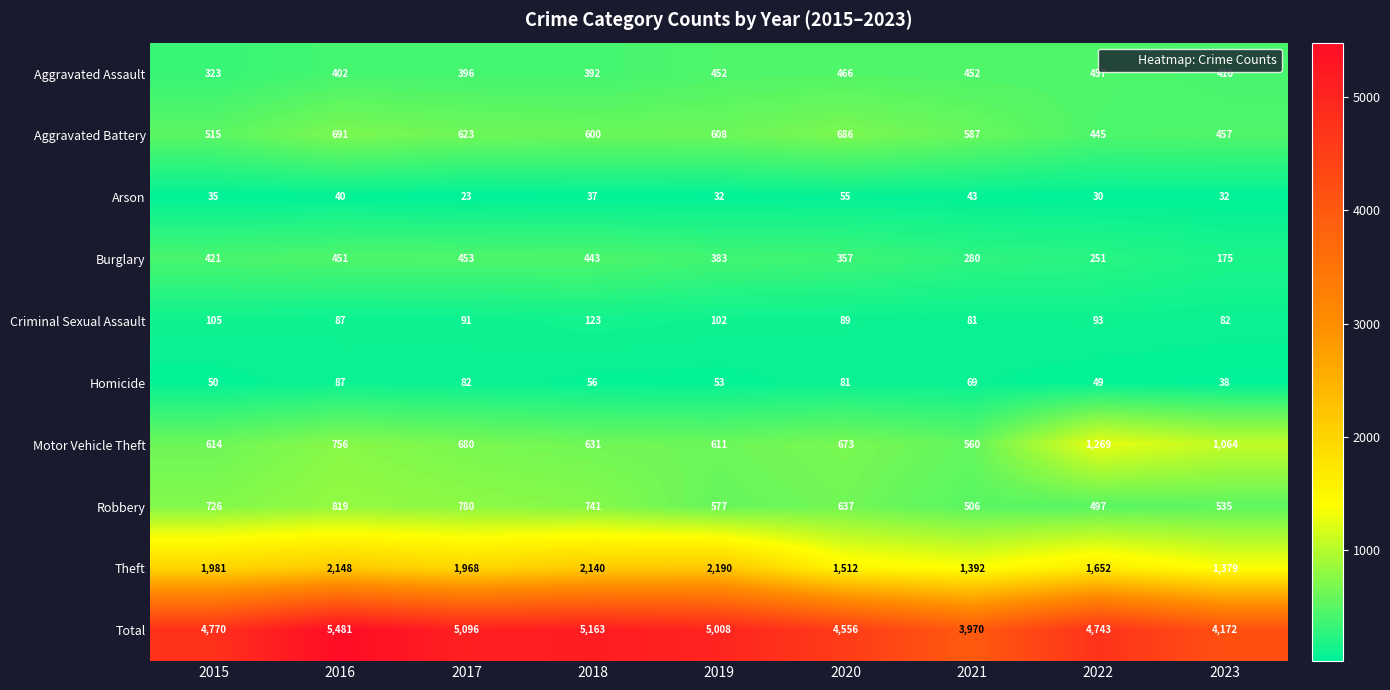

The value of Aggravated Battery at 2015 is 728. True or false?

False